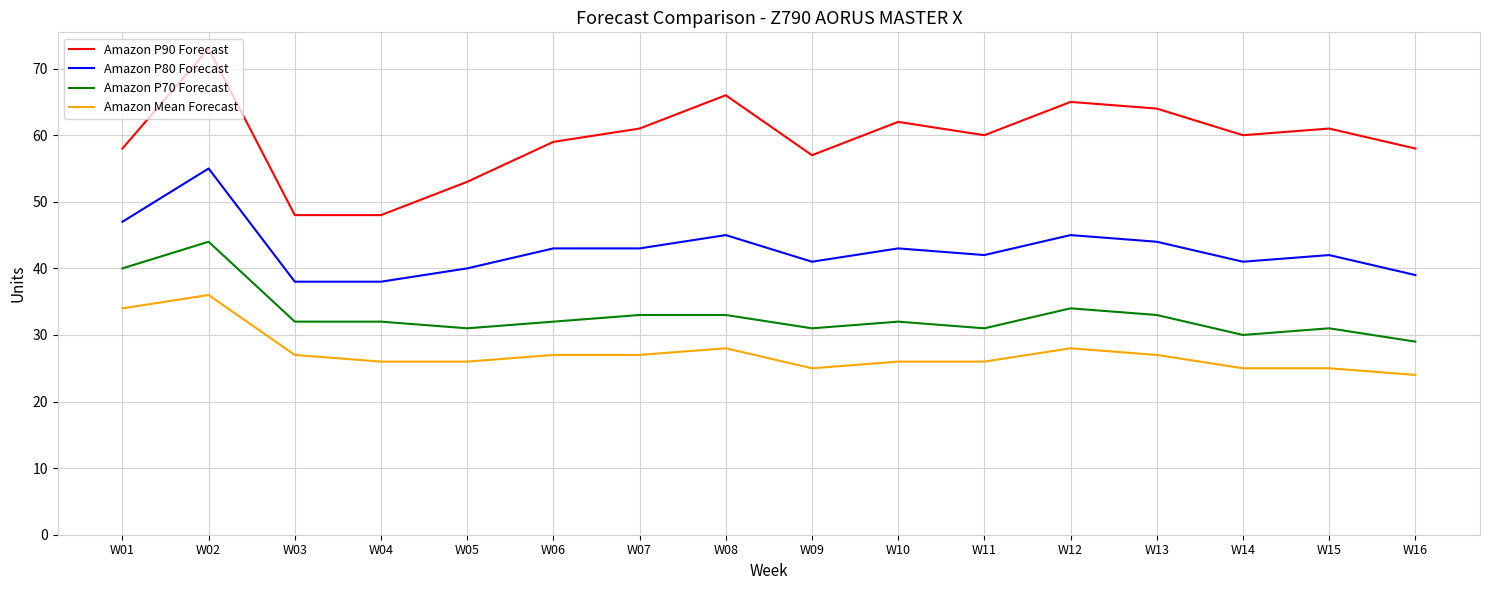

Reading right to left, what are all the values shown in this chart?

Amazon P90 Forecast: 58	61	60	64	65	60	62	57	66	61	59	53	48	48	73	58
Amazon P80 Forecast: 39	42	41	44	45	42	43	41	45	43	43	40	38	38	55	47
Amazon P70 Forecast: 29	31	30	33	34	31	32	31	33	33	32	31	32	32	44	40
Amazon Mean Forecast: 24	25	25	27	28	26	26	25	28	27	27	26	26	27	36	34